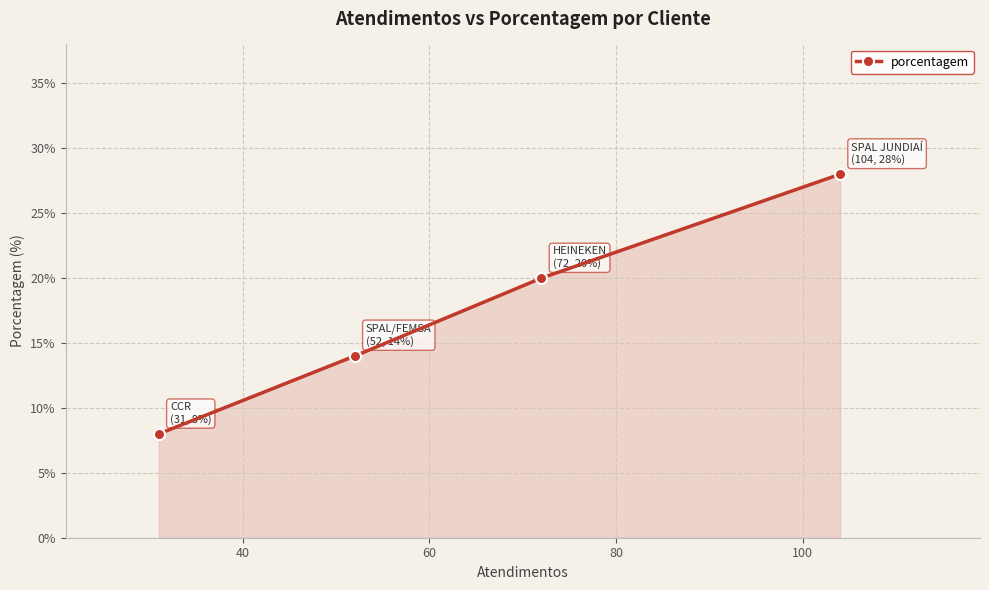

What is the value of the 3rd point from the left?

20